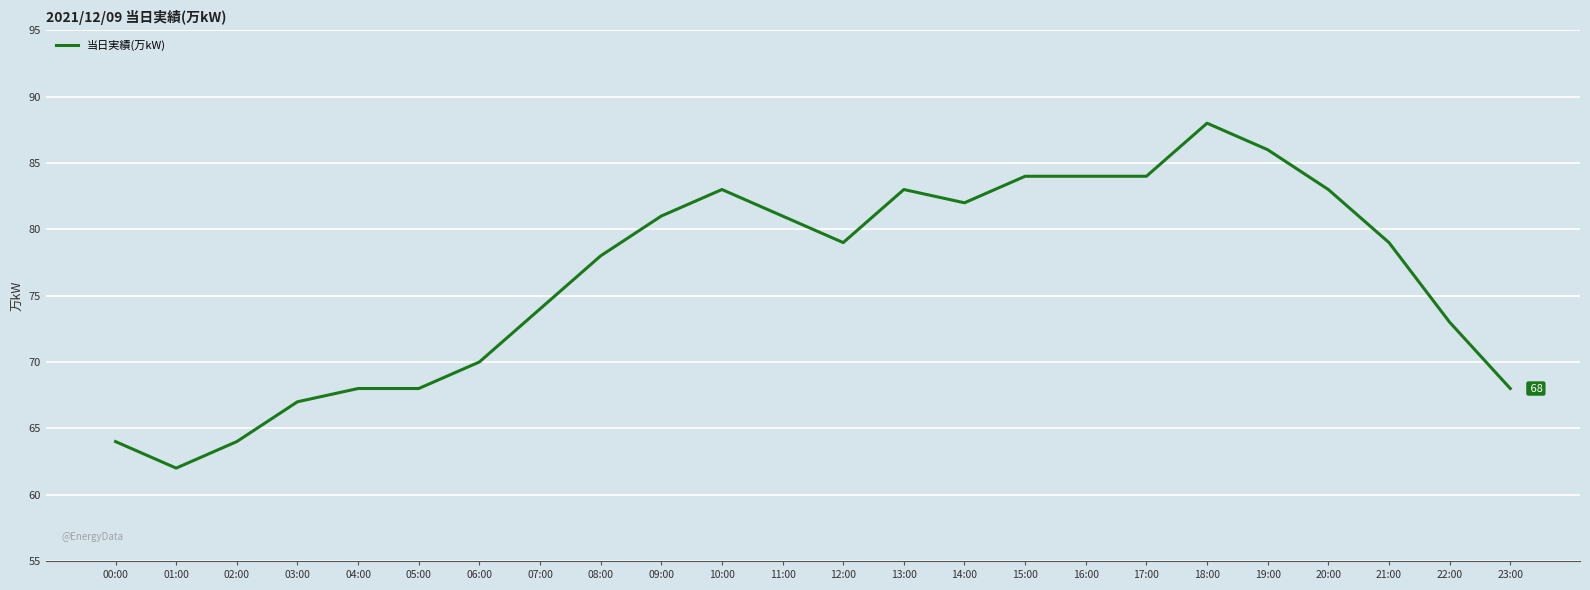

Approximately how many times larger is the value at 17:00 compared to 01:00?

1.4